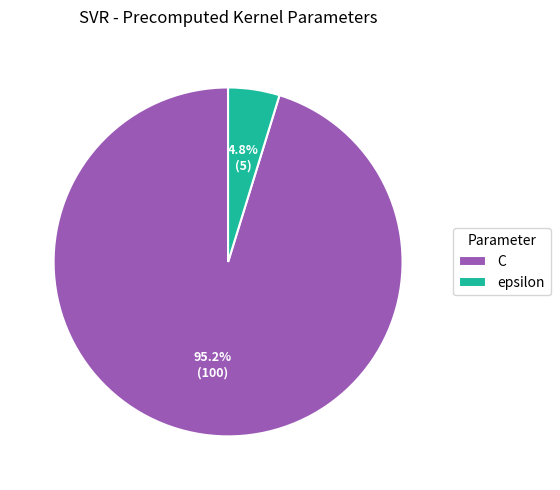

Count the number of slices in the pie.

2